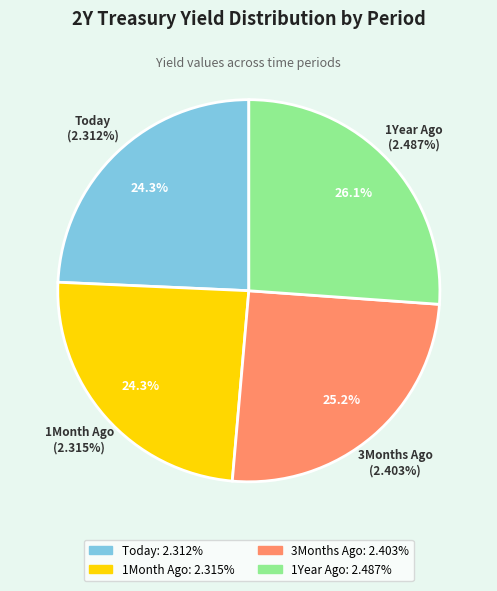

Is Today the majority of the pie?

No